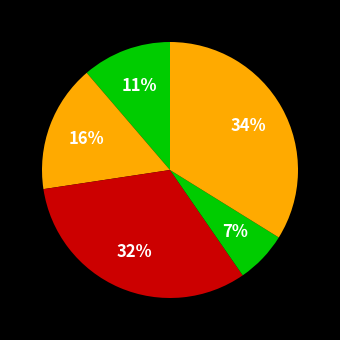

How many segments does this pie chart have?

5